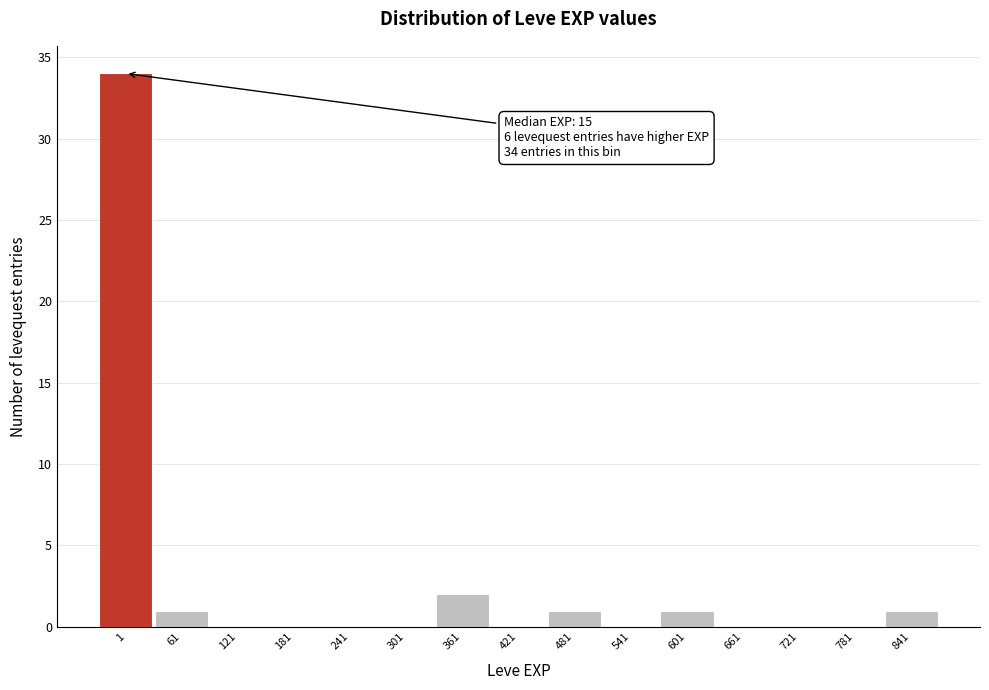

Reading left to right, transcribe all the data shown in this chart.

1=34	61=1	121=0	181=0	241=0	301=0	361=2	421=0	481=1	541=0	601=1	661=0	721=0	781=0	841=1